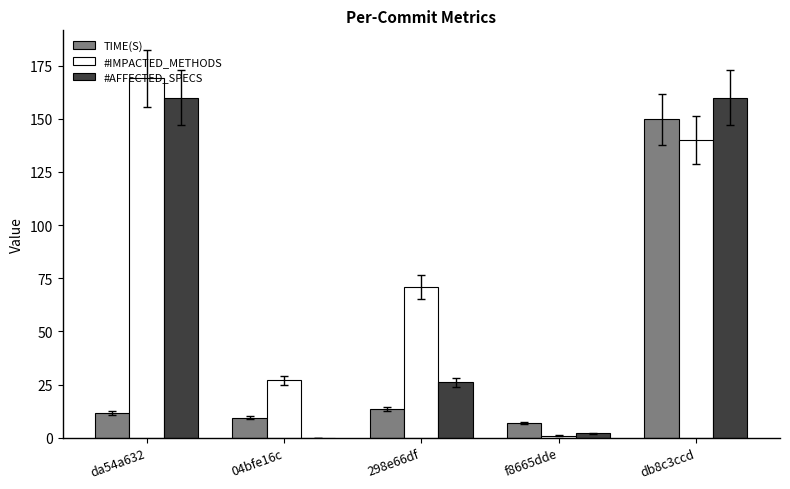

The value of TIME(S) at 298e66df is 4.9. True or false?

False